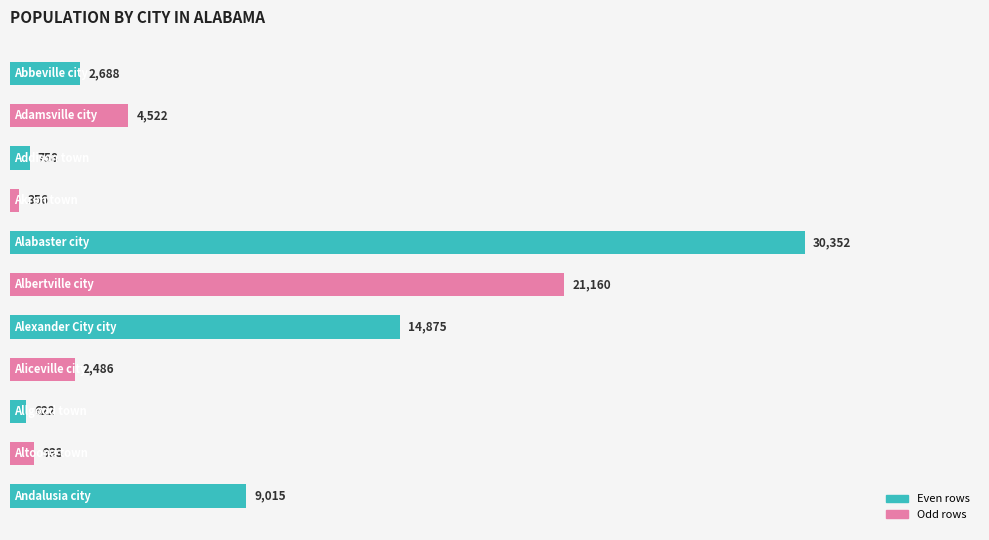

Reading top to bottom, extract all data points from this chart.

2688	4522	758	356	30352	21160	14875	2486	622	933	9015